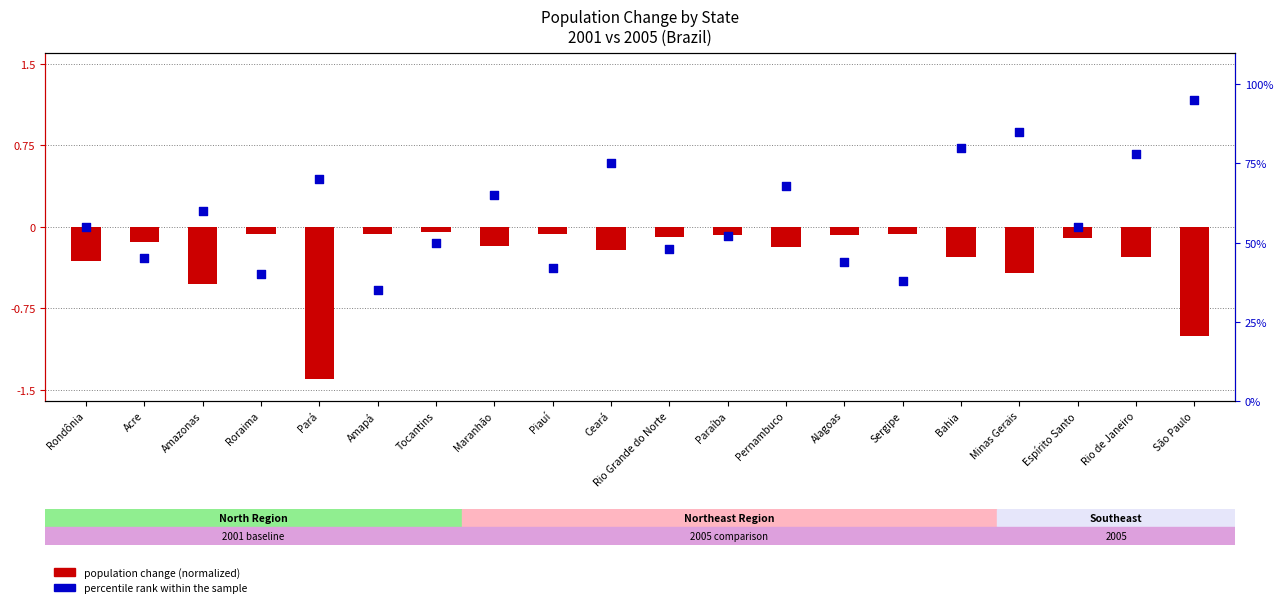

Which series reaches the minimum Y coordinate?

population change (normalized)